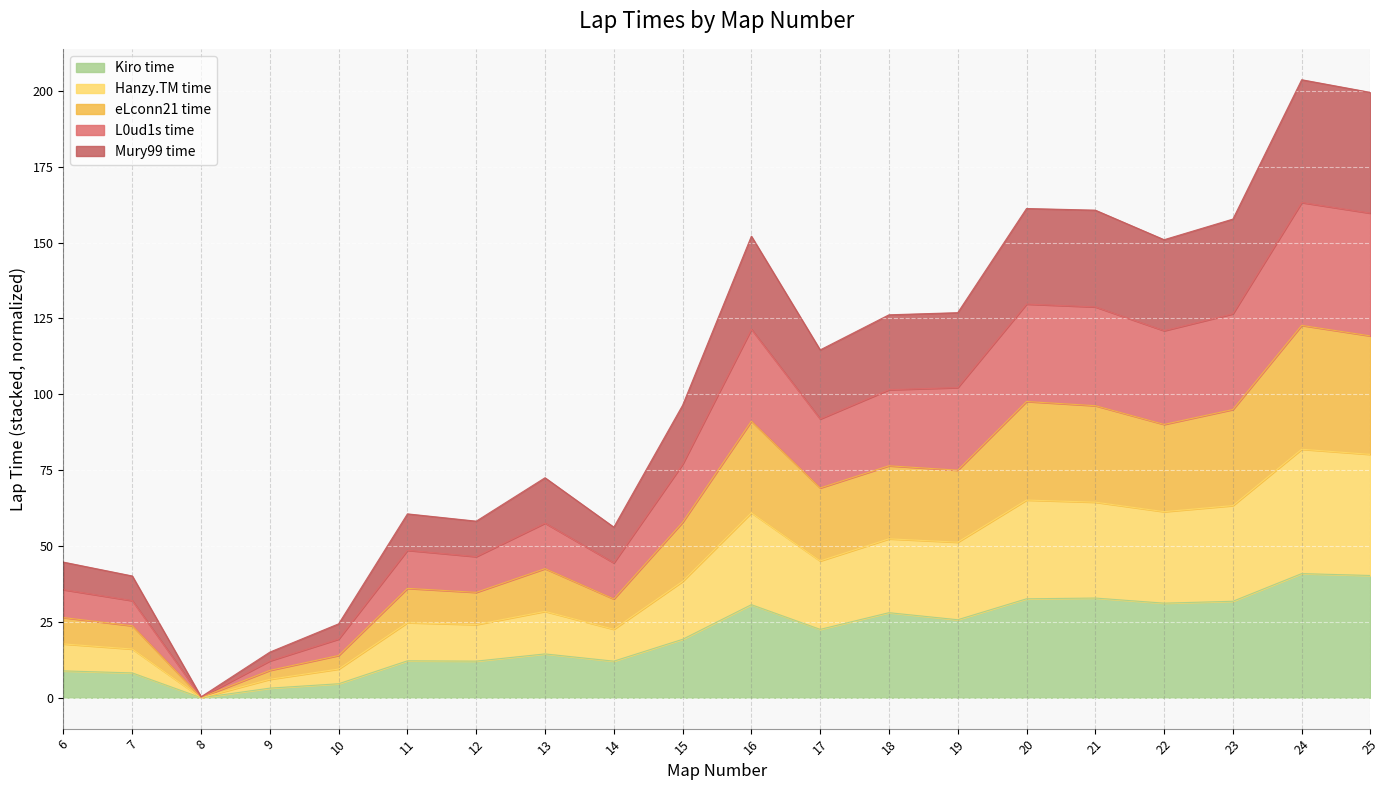

Which series has the widest spread of values?

L0ud1s time